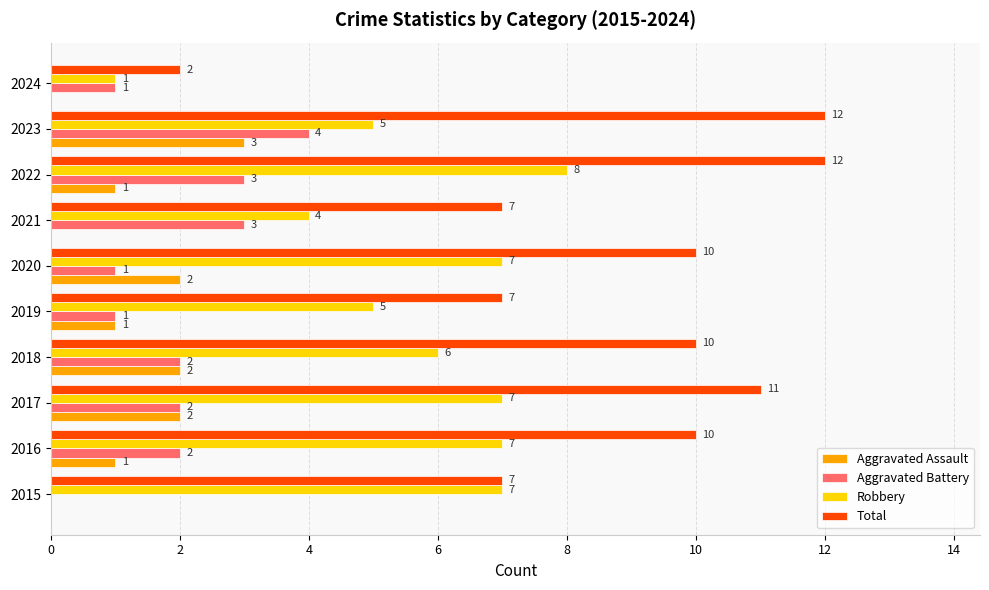

What is the total value across all series at 2016?

20